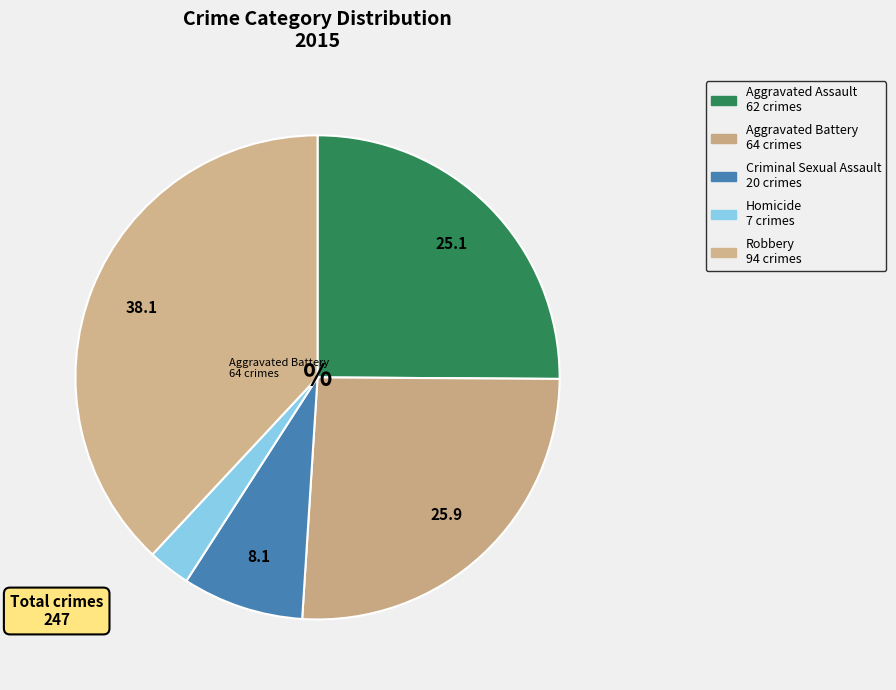

To the nearest percent, what is the difference between the Homicide and Aggravated Assault slice percentages?

22%